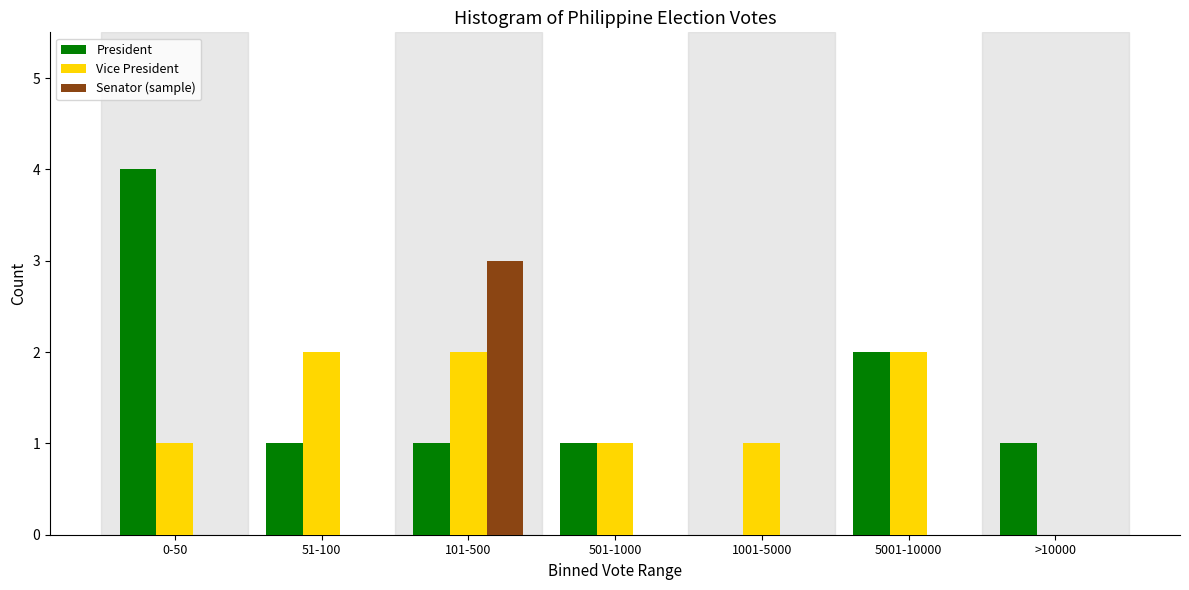

Reading left to right, list all the values displayed in this chart.

President: 0-50=4	51-100=1	101-500=1	501-1000=1	1001-5000=0	5001-10000=2	>10000=1
Vice President: 0-50=1	51-100=2	101-500=2	501-1000=1	1001-5000=1	5001-10000=2	>10000=0
Senator (sample): 0-50=0	51-100=0	101-500=3	501-1000=0	1001-5000=0	5001-10000=0	>10000=0